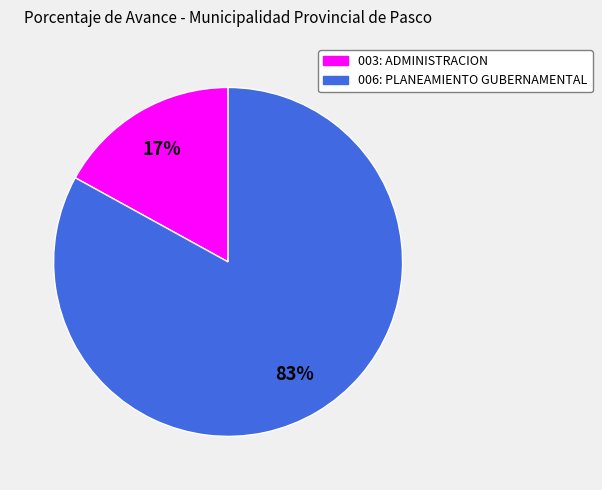

Do 006: PLANEAMIENTO GUBERNAMENTAL and 003: ADMINISTRACION together represent more than half of the pie?

Yes